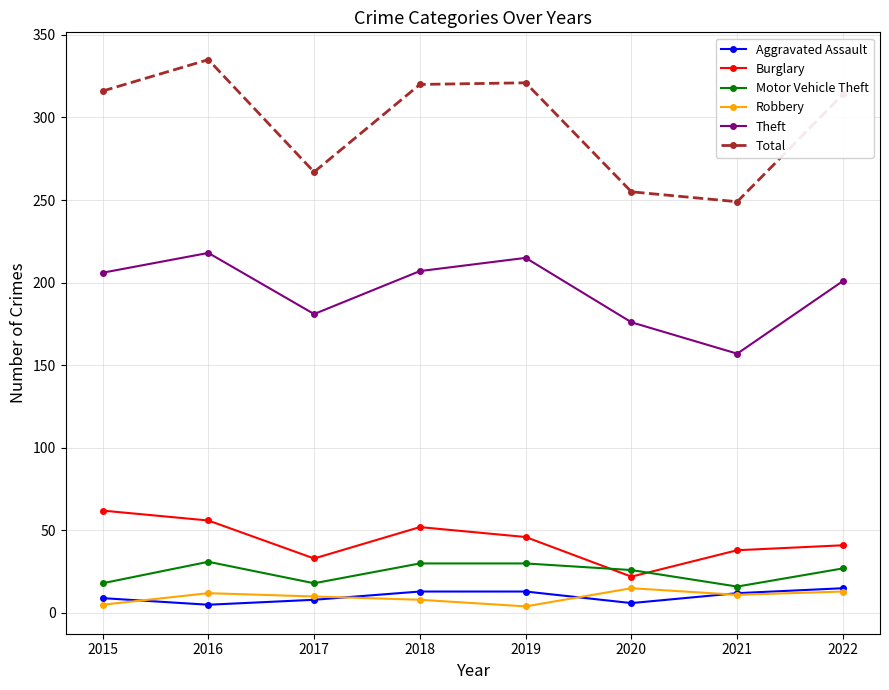

Where is the first local minimum for Motor Vehicle Theft?

2017